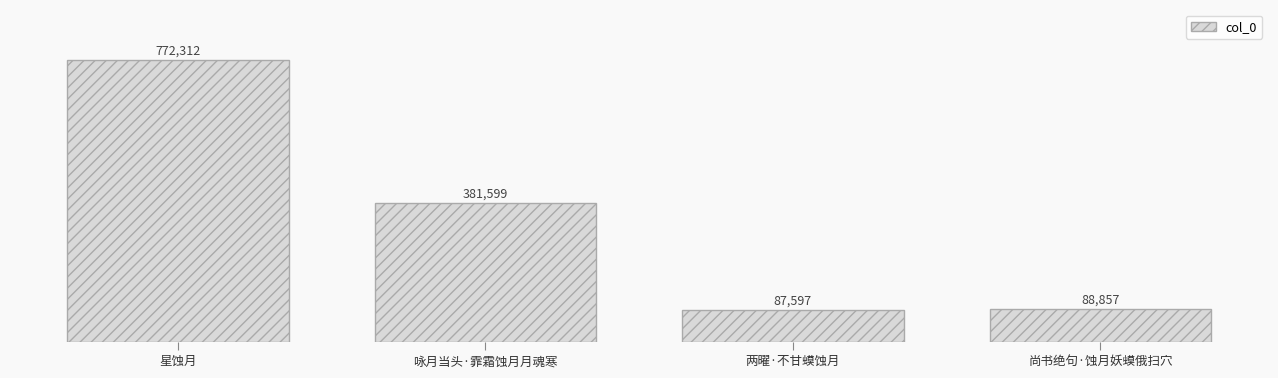

Rank the categories by value from highest to lowest.

星蚀月, 咏月当头·霏霜蚀月月魂寒, 尚书绝句·蚀月妖蟆俄扫穴, 两曜·不甘蟆蚀月